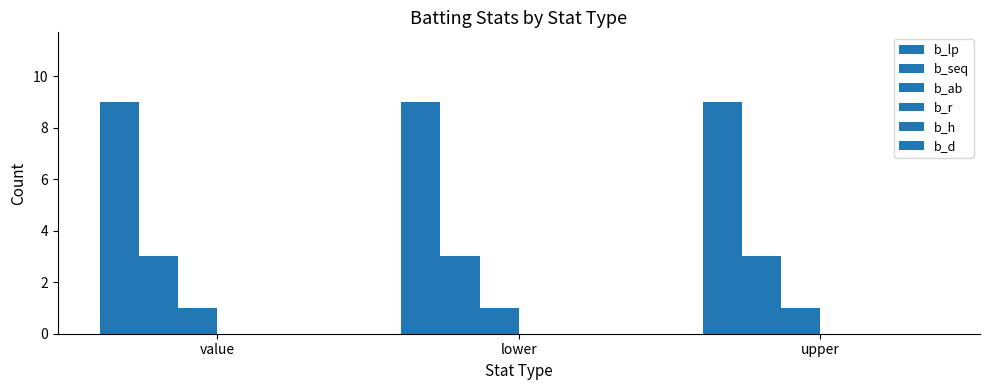

Which series has the largest range (max minus min)?

b_lp